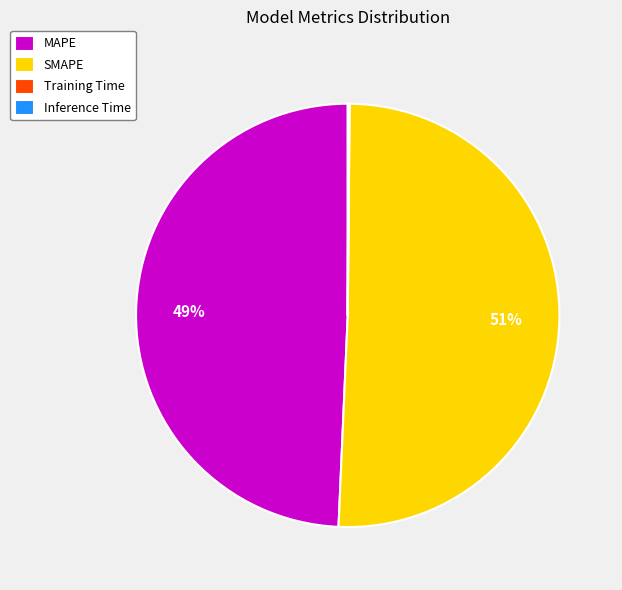

Which category has the biggest portion of the pie?

SMAPE